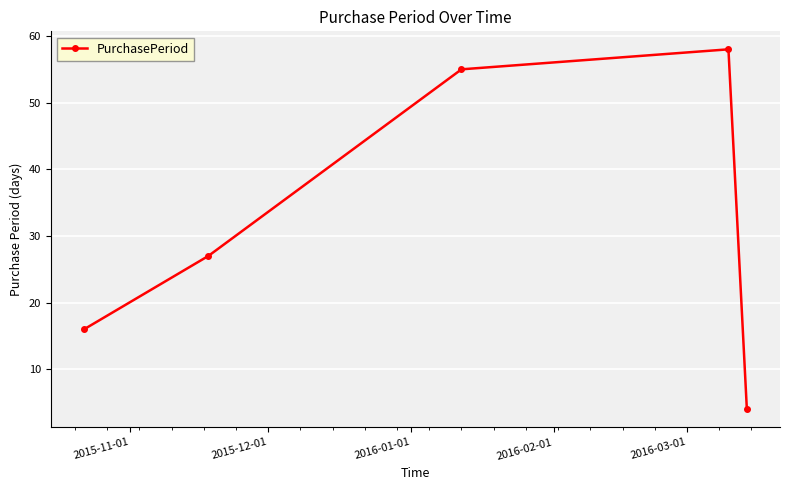

What is the greatest value displayed?

58